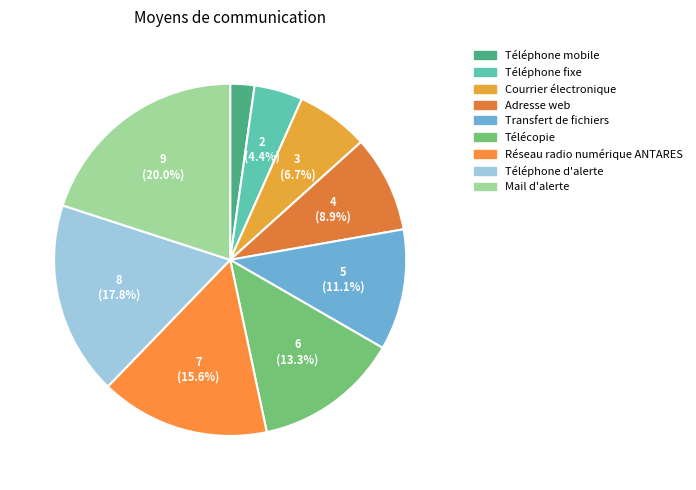

How many slices are in this pie chart?

9